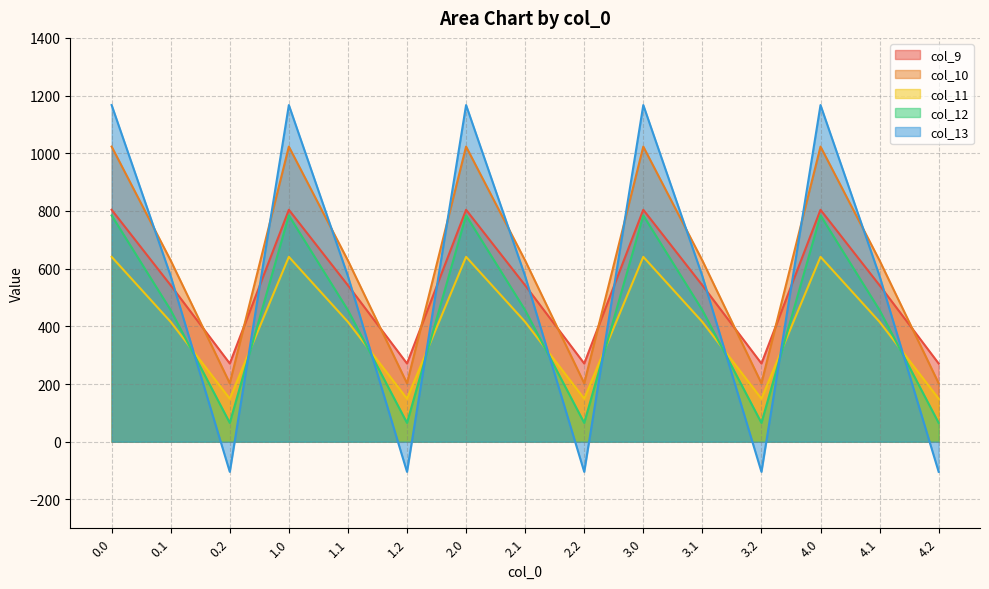

Which series changed the most between 3.0 and 4.0?

col_9